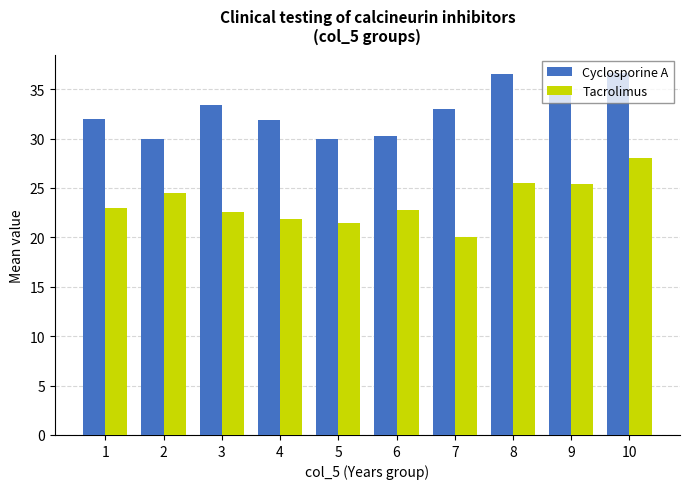

Which series changed the most between 3 and 7?

Tacrolimus